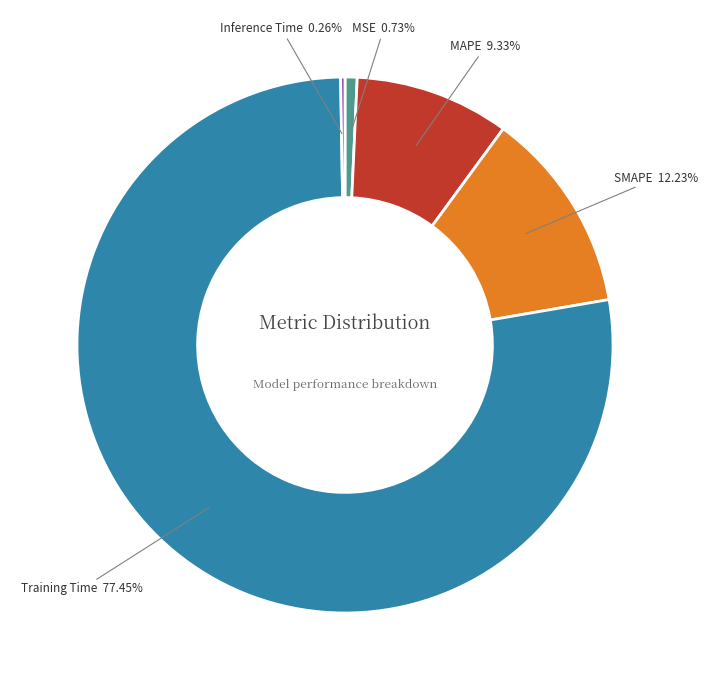

Combined, do MAPE and Training Time account for over 50%?

Yes